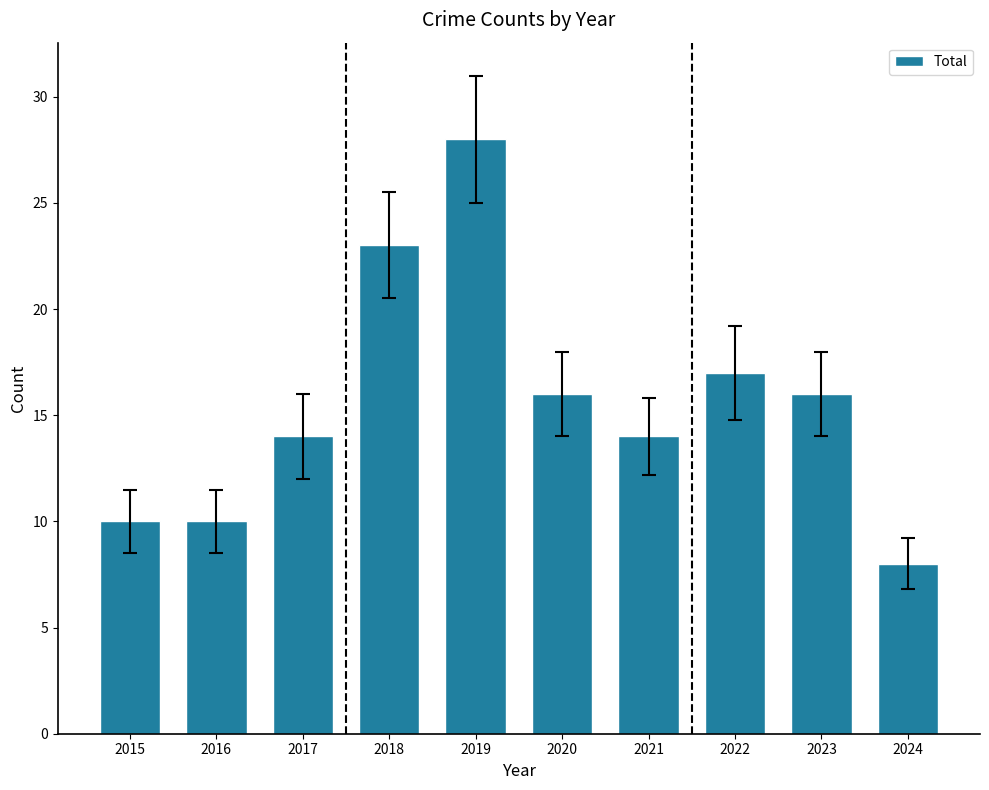

What is the smallest value displayed?

8